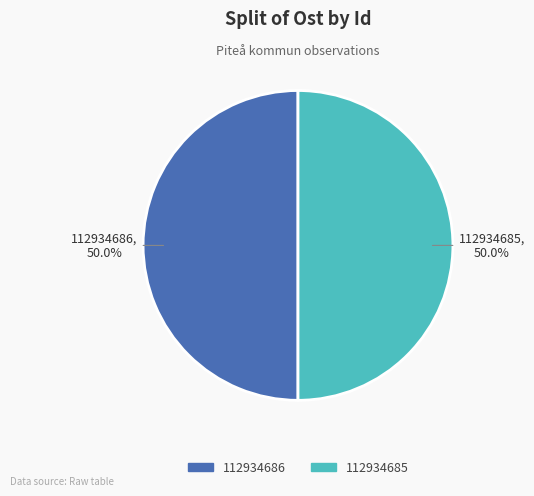

What percentage do 112934686 and 112934685 together represent?

100.0%